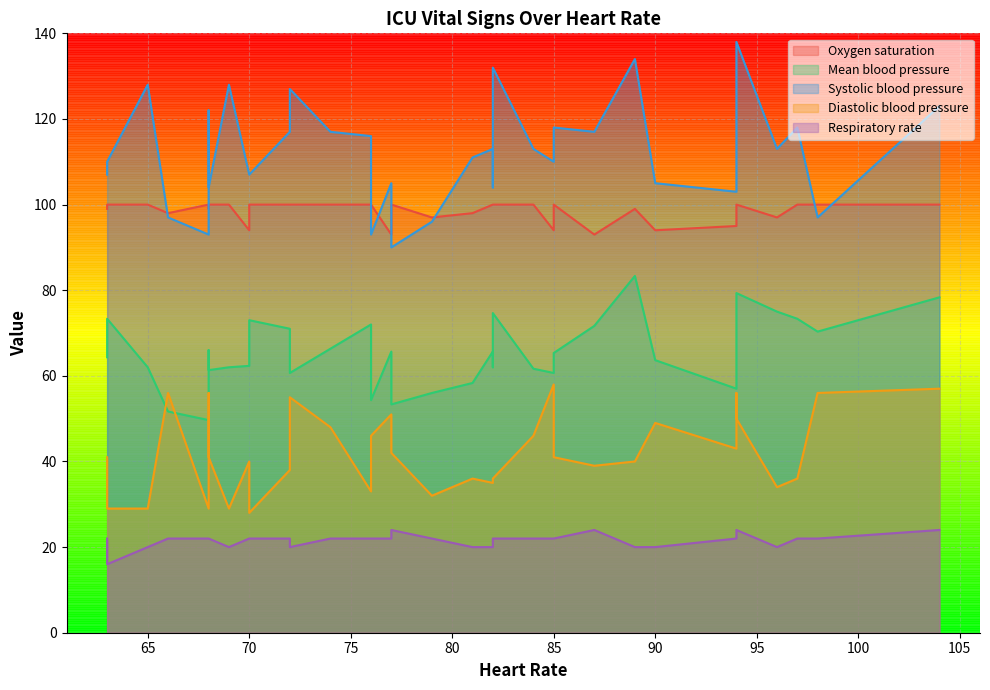

Which series has the widest spread of values?

Systolic blood pressure